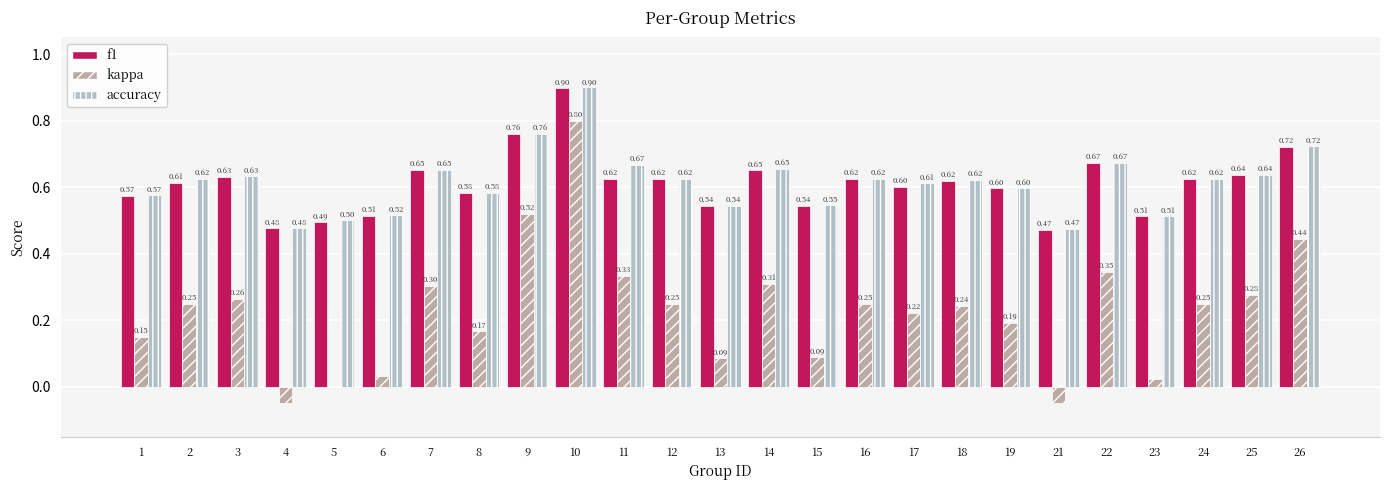

How many data points does each series have?

25